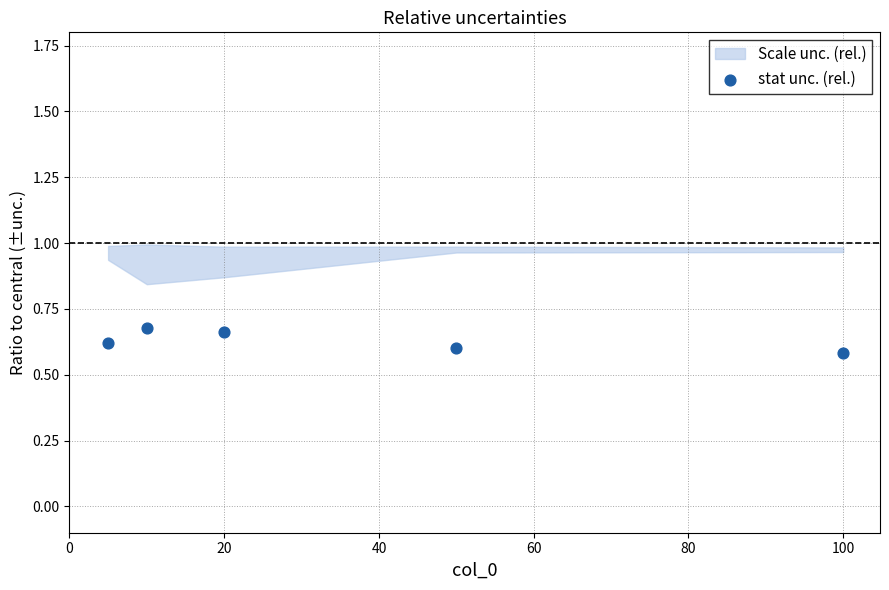

What is the average X value?

37.0